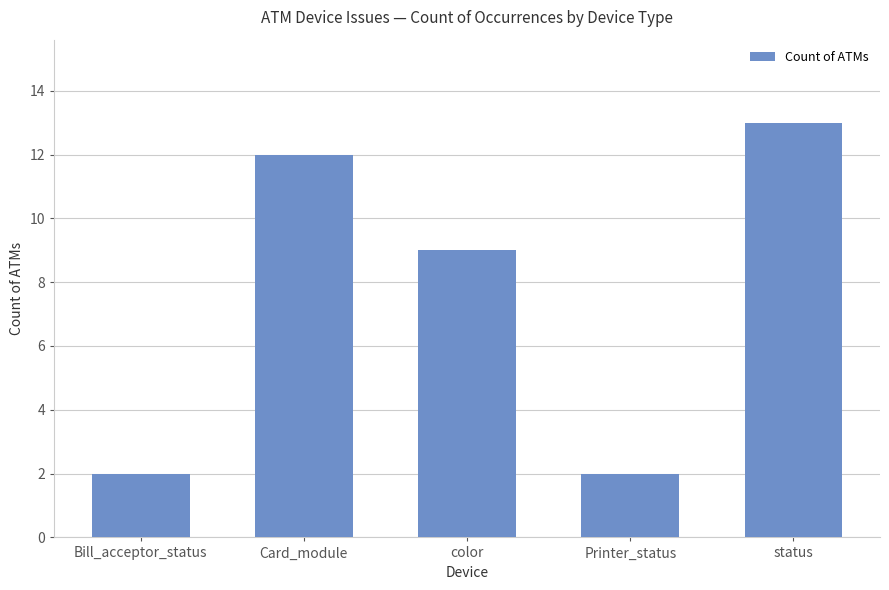

Reading right to left, list all the values displayed in this chart.

status=13	Printer_status=2	color=9	Card_module=12	Bill_acceptor_status=2